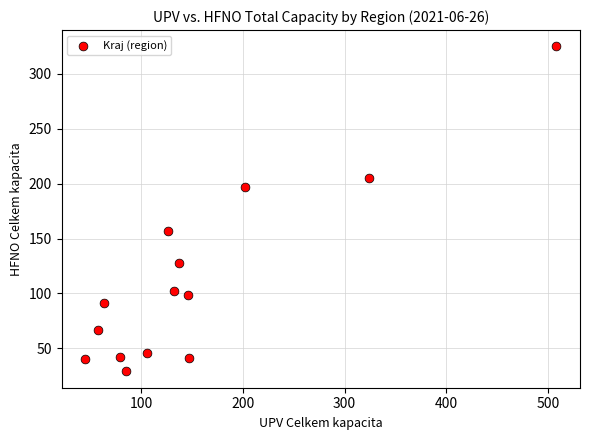

What is the range of X values (max minus min)?

463